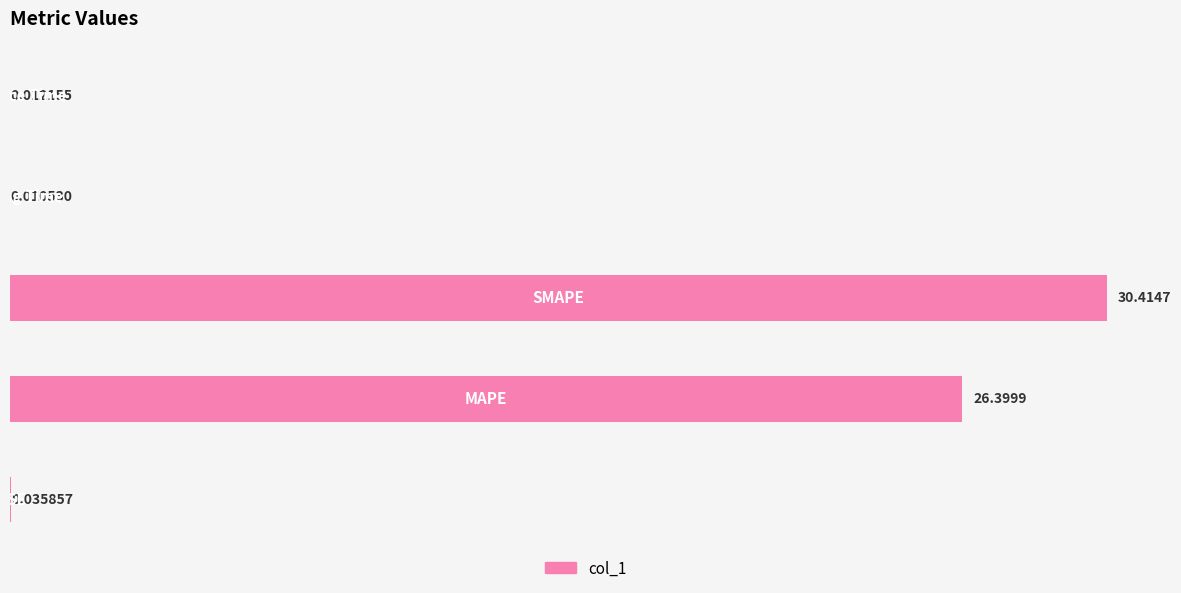

What is the maximum value shown in the chart?

30.4